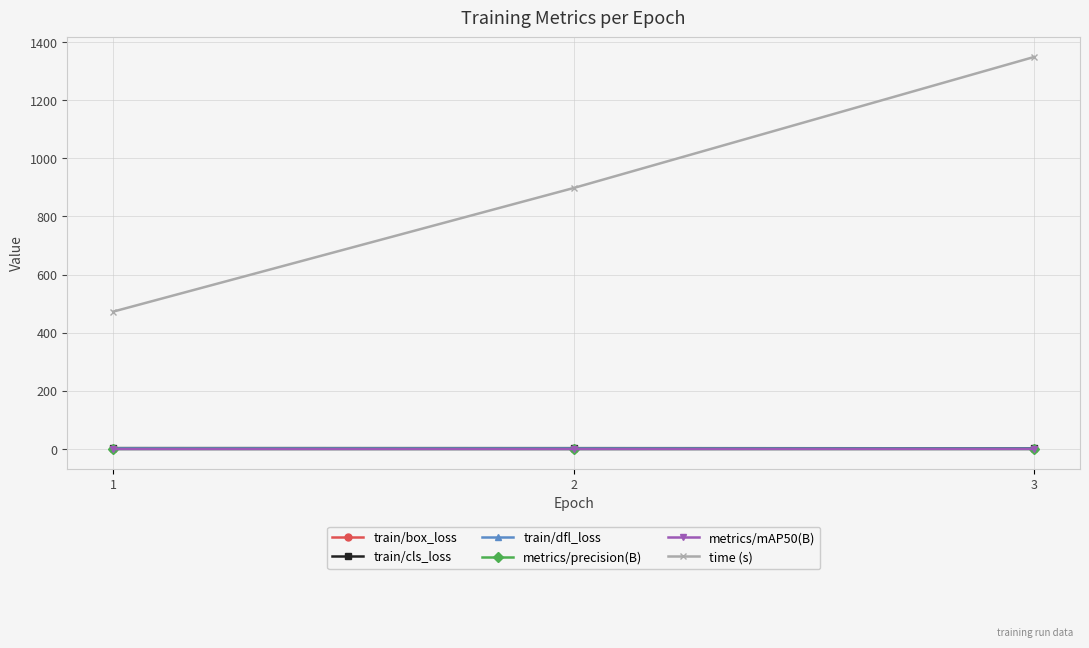

What is the highest value of the time (s) series?

1348.6